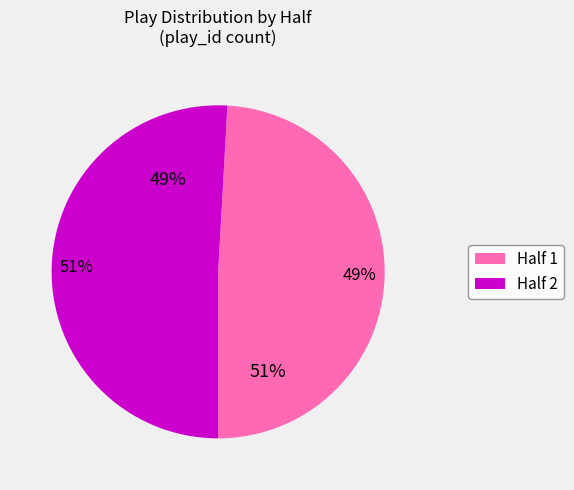

What is the change in value from 1 to 2?

+1